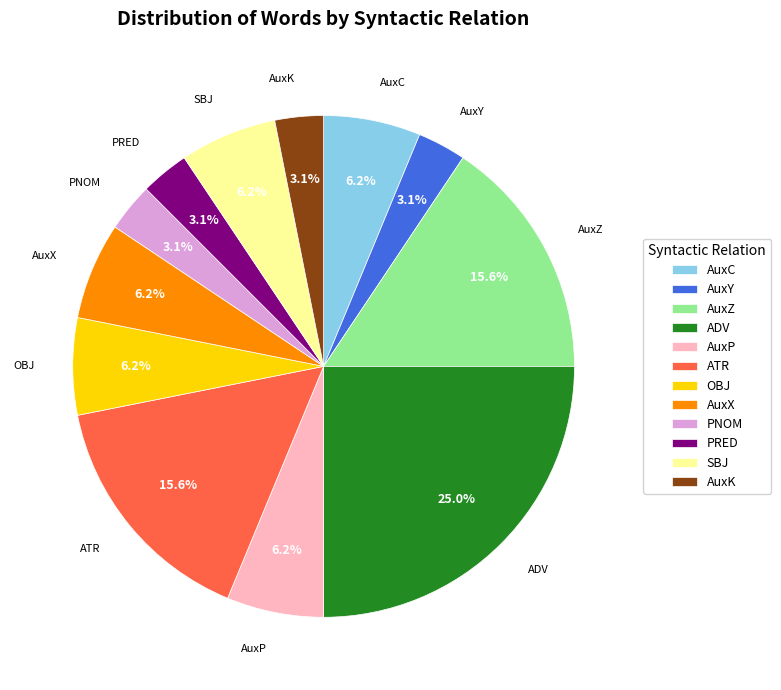

To the nearest percent, what portion does AuxY represent?

3%